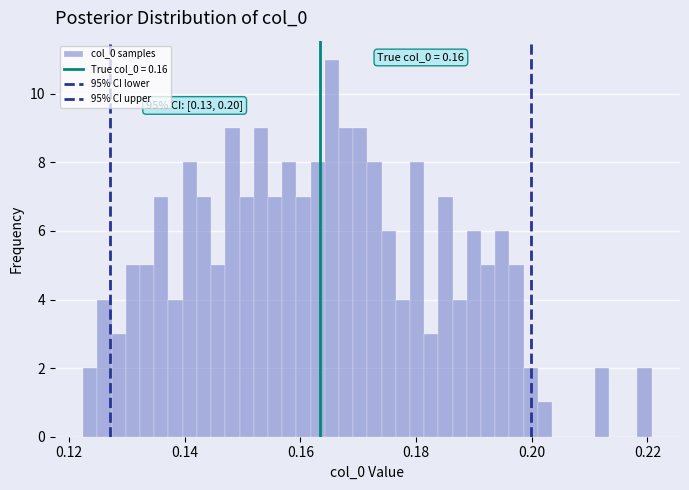

Read against the x-axis, roughly where is the centre of the tallest bar?

0.166